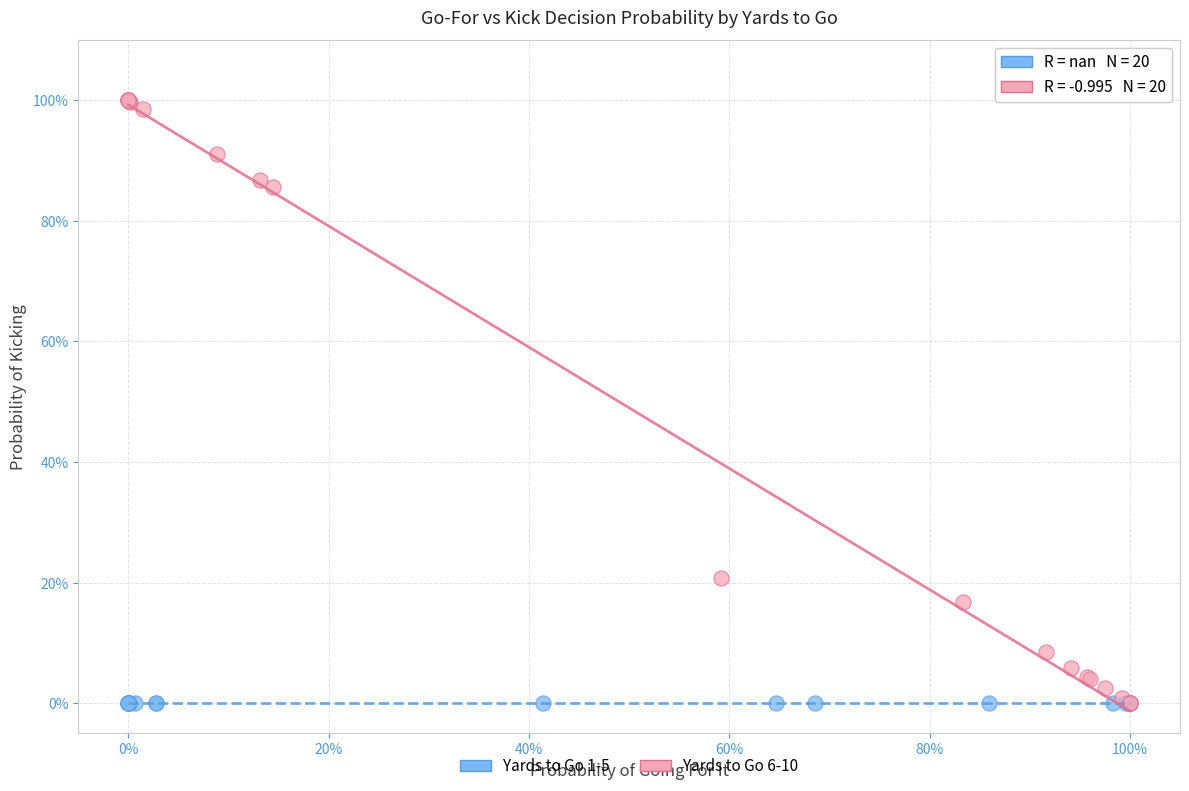

What are all the series names shown in the legend?

Yards to Go 1-5, Yards to Go 6-10